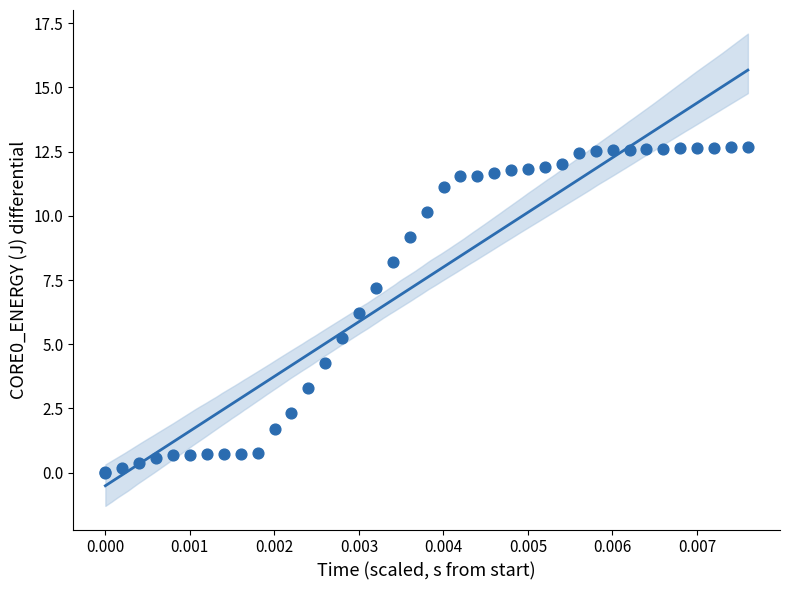

What Y value in the scatter plot is closest to 6?

6.2